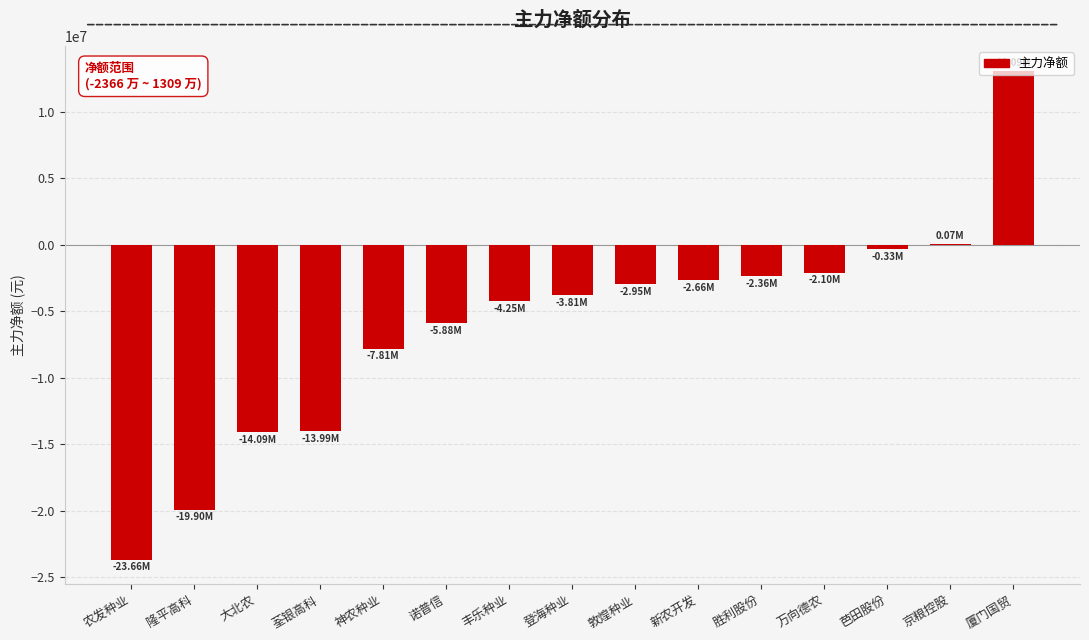

Are the bars grouped side by side (vs. stacked)?

No